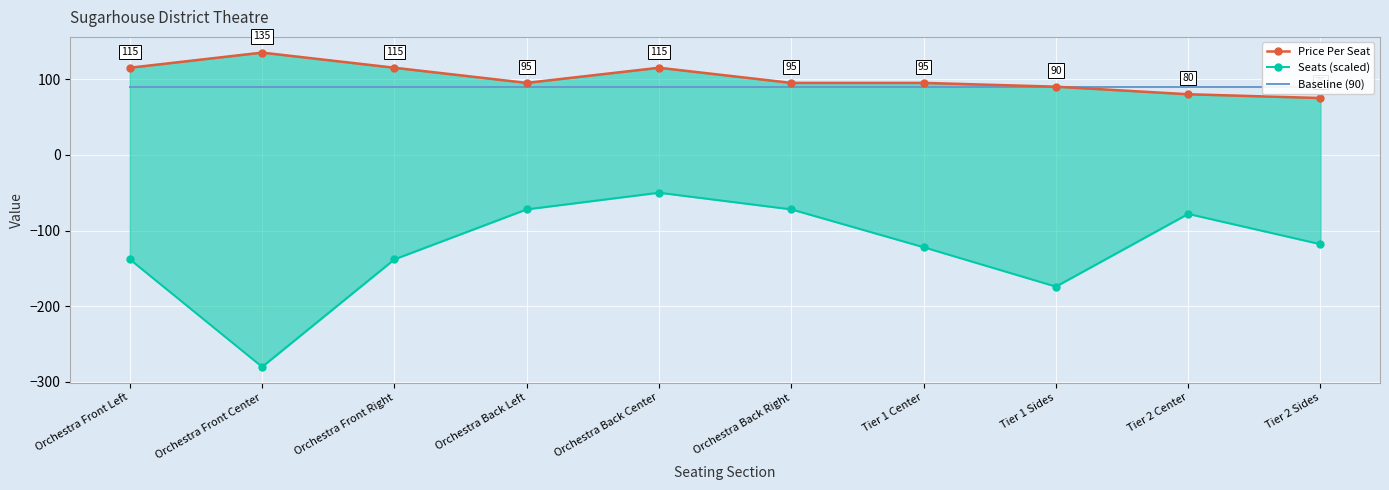

How many categories are shown in the chart?

10